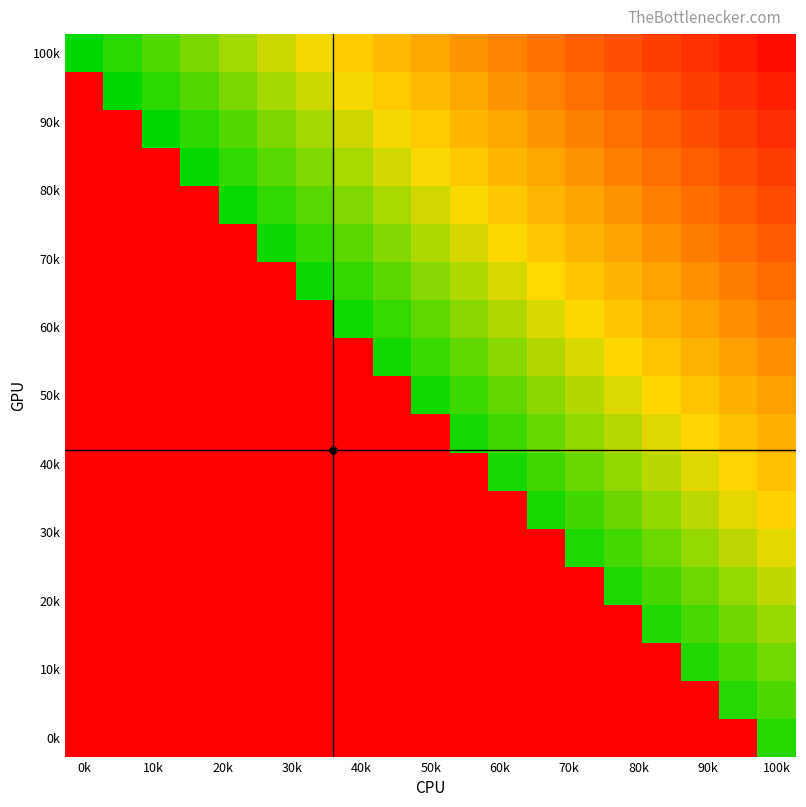

Count the number of data series in this chart.

19